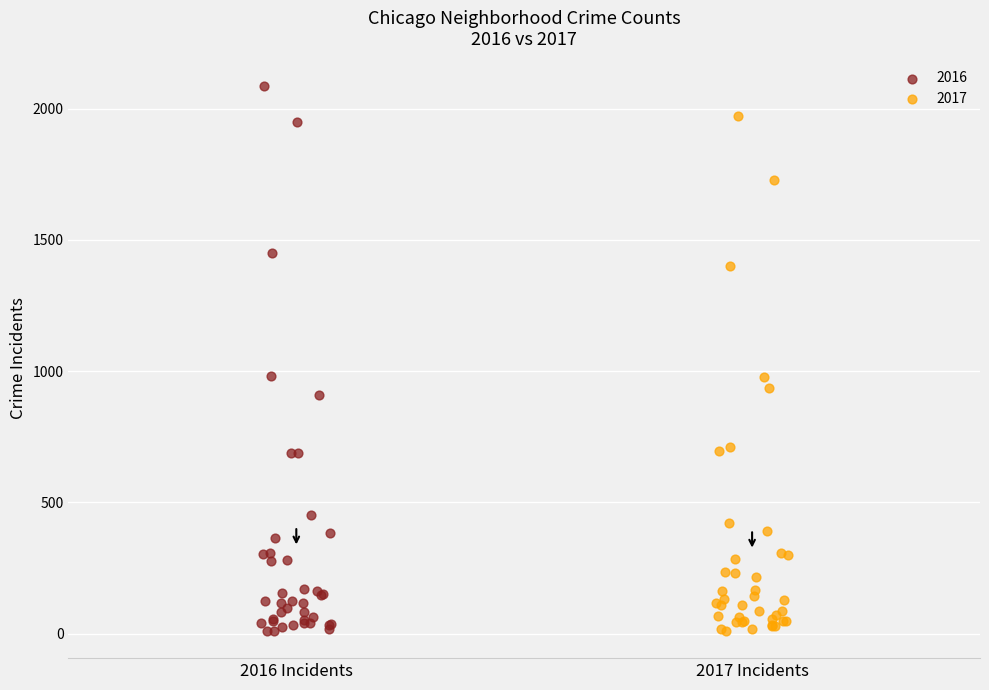

Which series has the widest spread of Y values?

2016